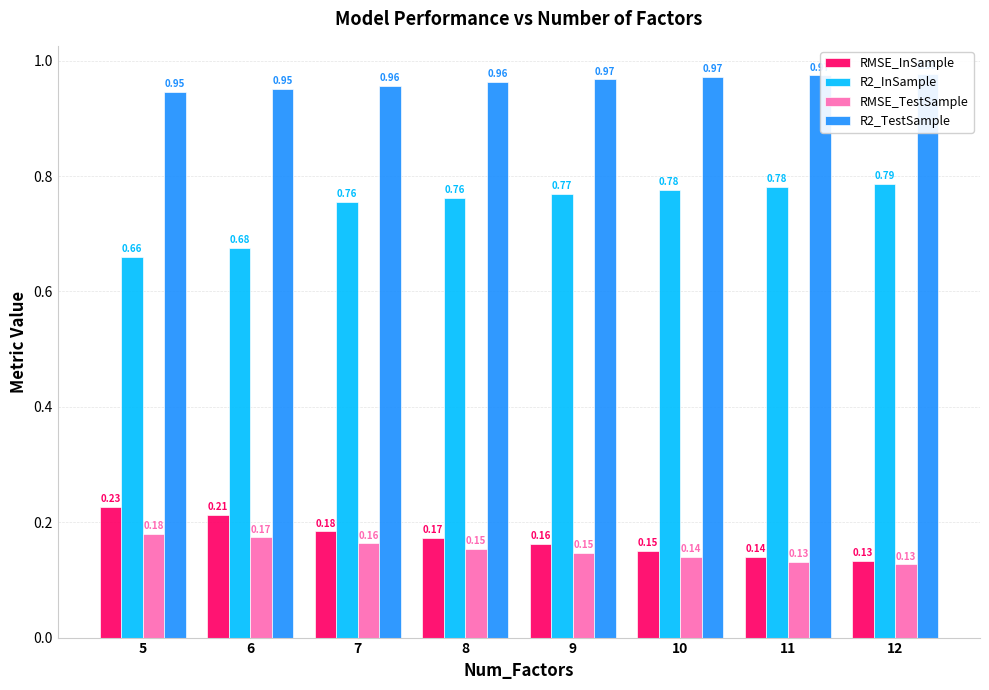

What is the highest value of the RMSE_InSample series?

0.2